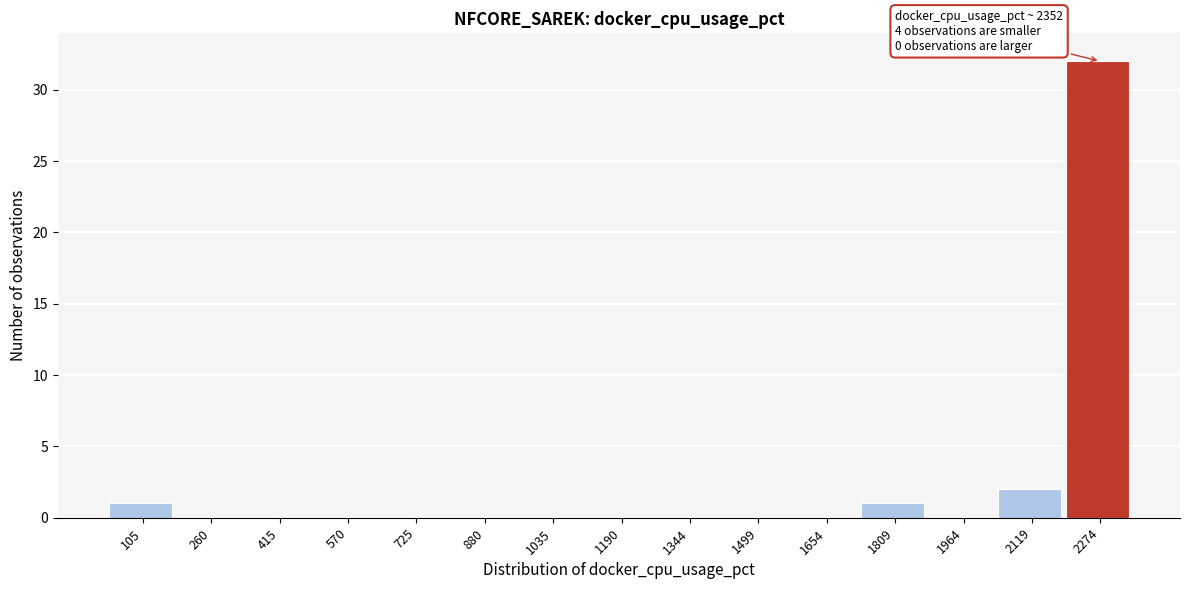

Reading right to left, extract all data points from this chart.

2274=32	2119=2	1964=0	1809=1	1654=0	1499=0	1344=0	1190=0	1035=0	880=0	725=0	570=0	415=0	260=0	105=1